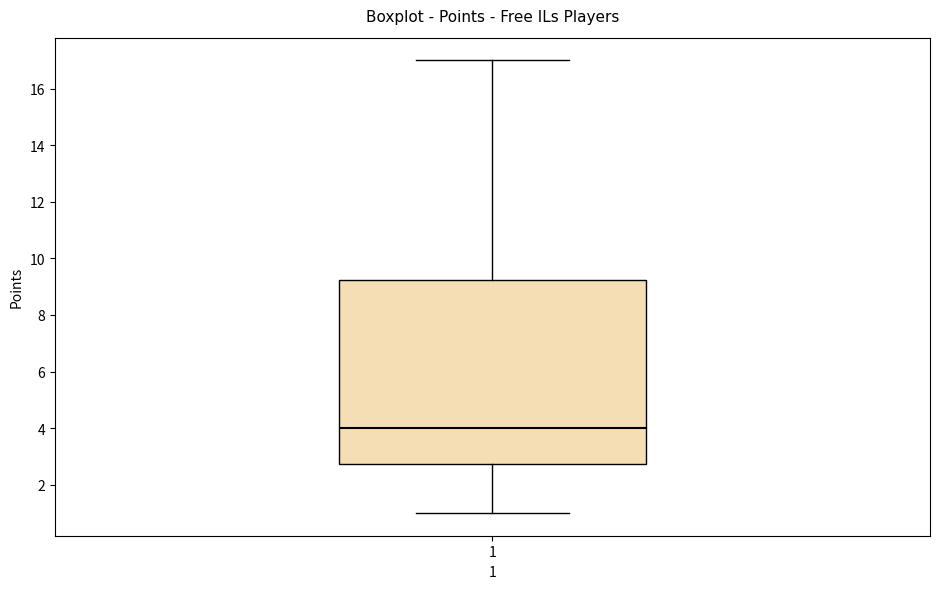

Where does the lower whisker of the box at x = 1 end on the y-axis? The values are not printed on the chart, so give them approximately, as read against the axis.

1.0